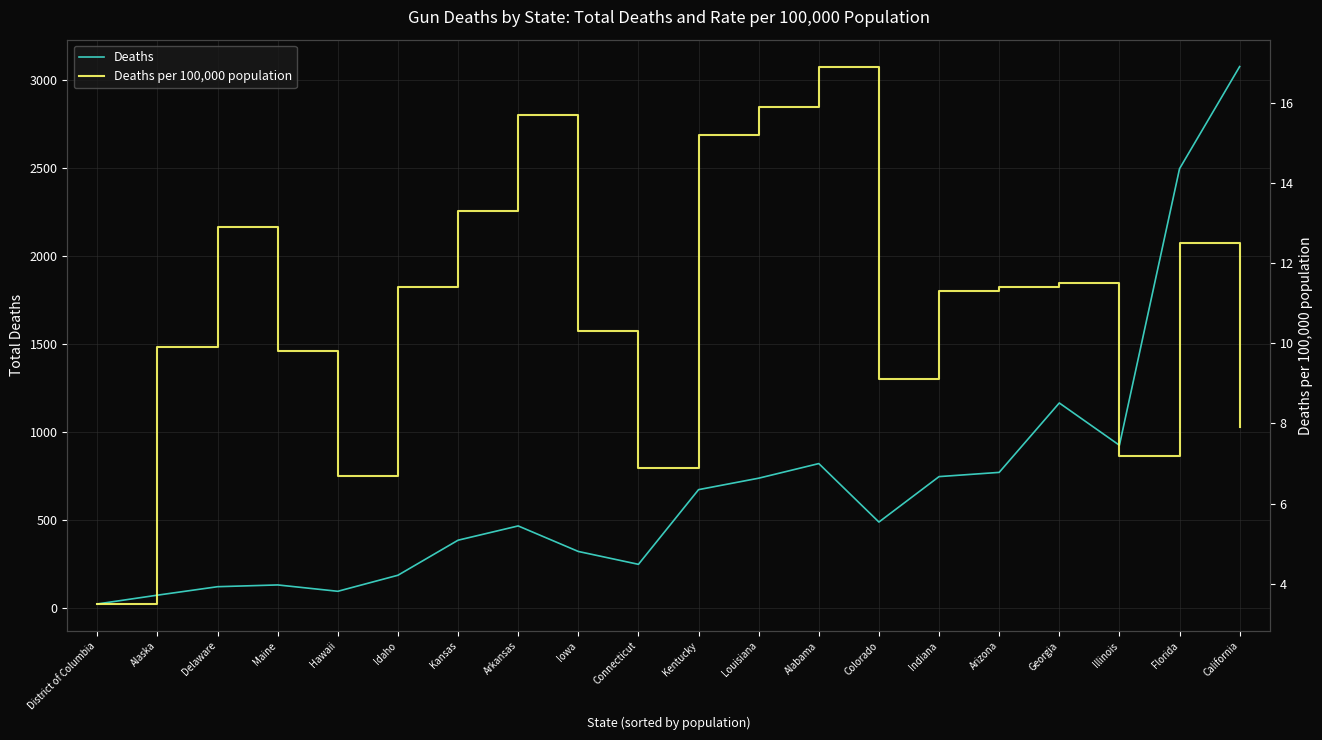

Count the number of data series in this chart.

2